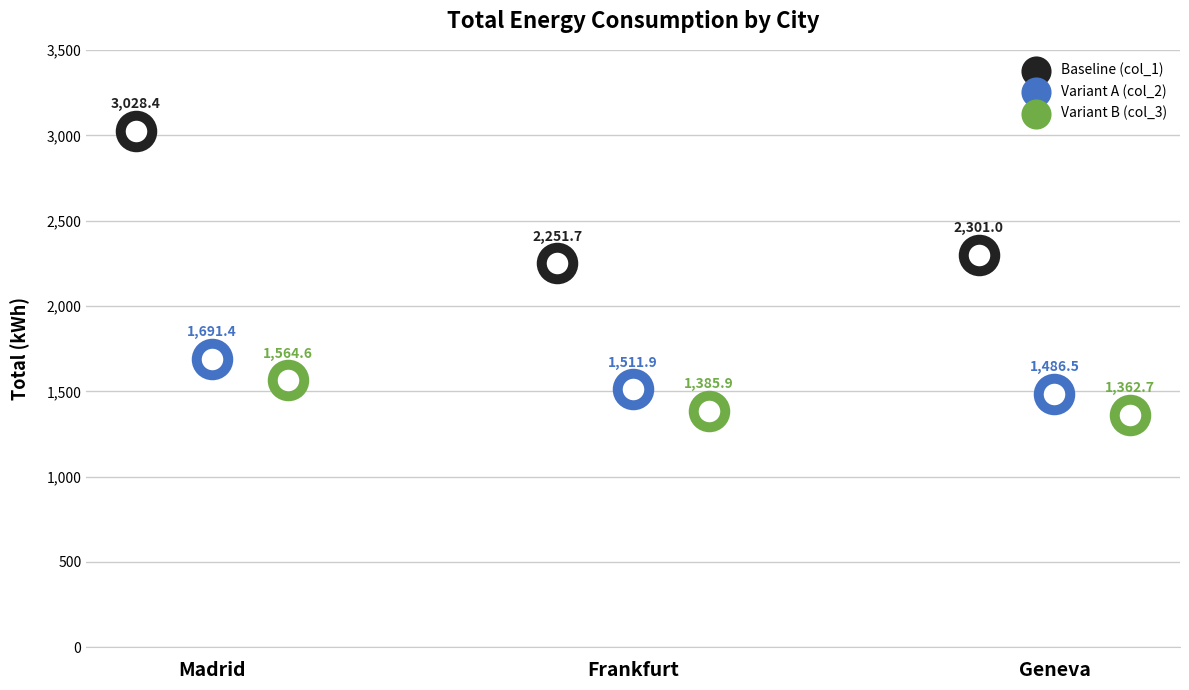

Which series has the largest total across all categories?

Baseline (col_1)